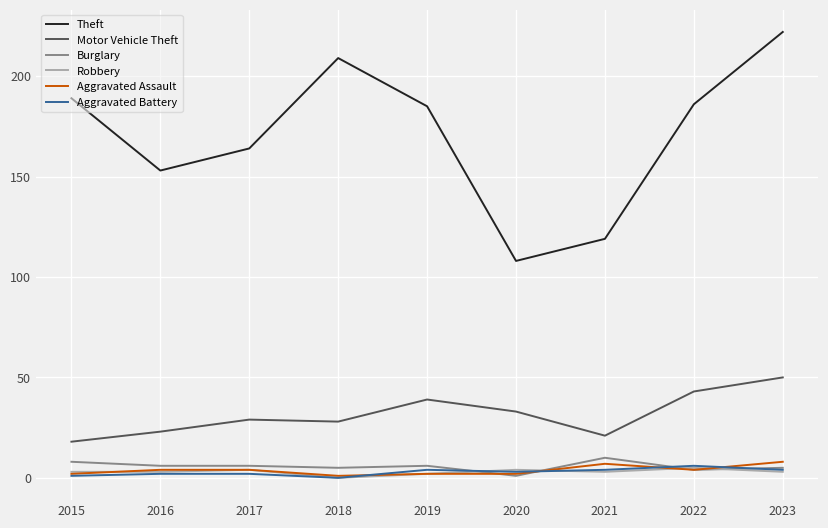

What is the lowest value of the Motor Vehicle Theft series?

18